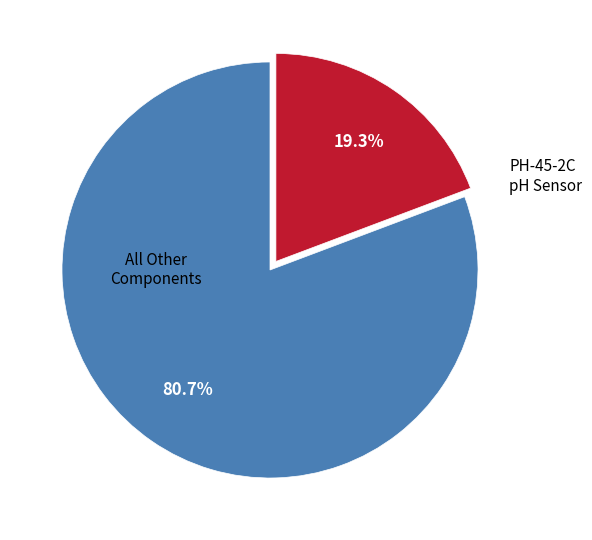

Does any single category account for the majority?

Yes